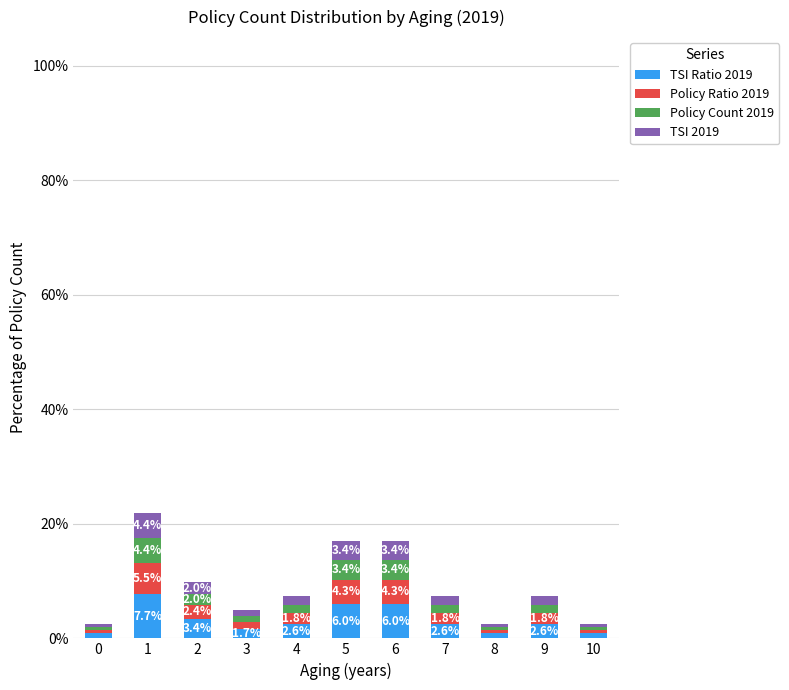

What is the total value across all series at 6?

17.1